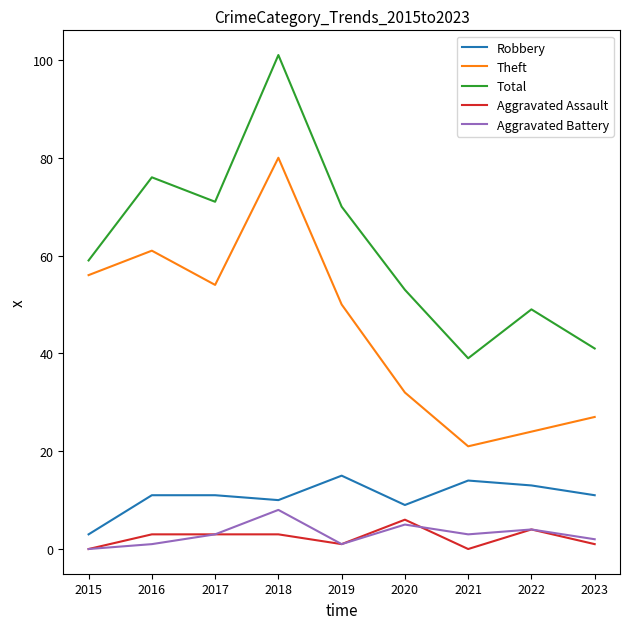

Reading left to right, what are all the values shown in this chart?

Robbery: 3	11	11	10	15	9	14	13	11
Theft: 56	61	54	80	50	32	21	24	27
Total: 59	76	71	101	70	53	39	49	41
Aggravated Assault: 0	3	3	3	1	6	0	4	1
Aggravated Battery: 0	1	3	8	1	5	3	4	2